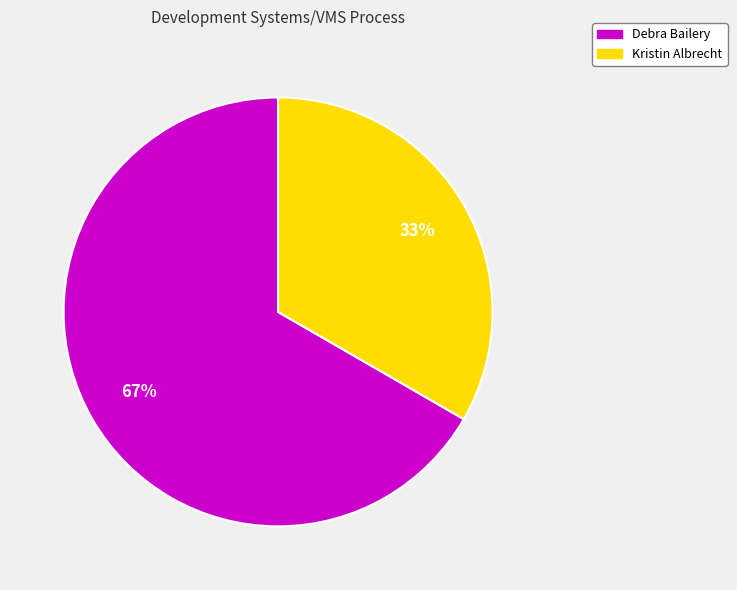

Does any single category account for the majority?

Yes